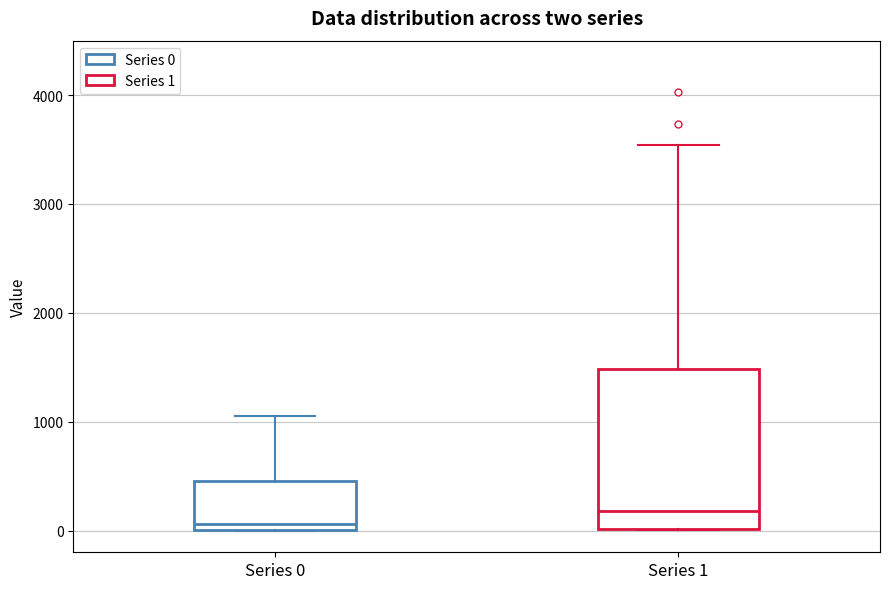

Which box is the tallest, from its lower edge to its upper edge?

Series 1